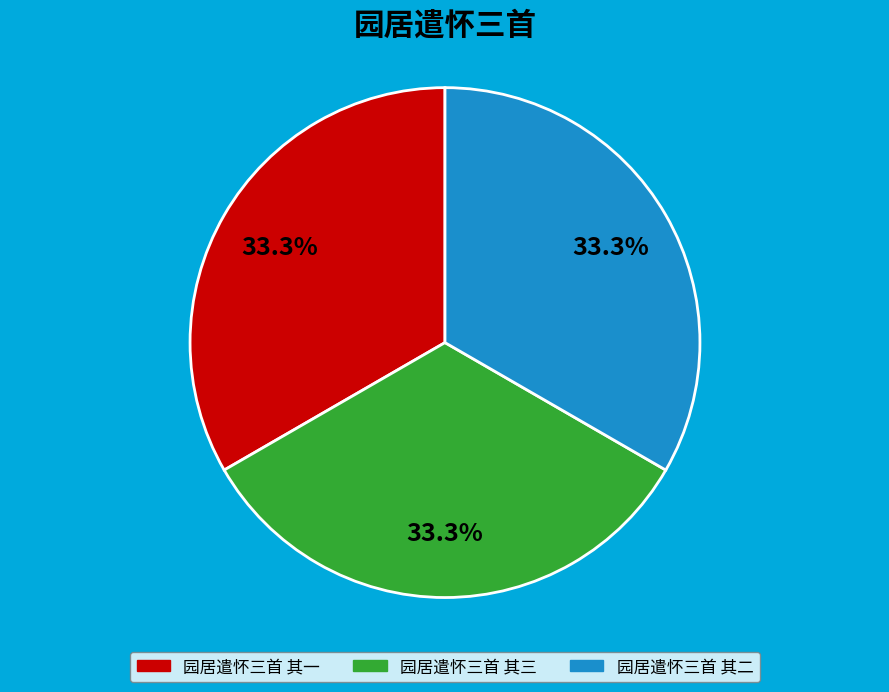

What percentage is the 园居遣怀三首 其一 slice, to the nearest percent?

33%